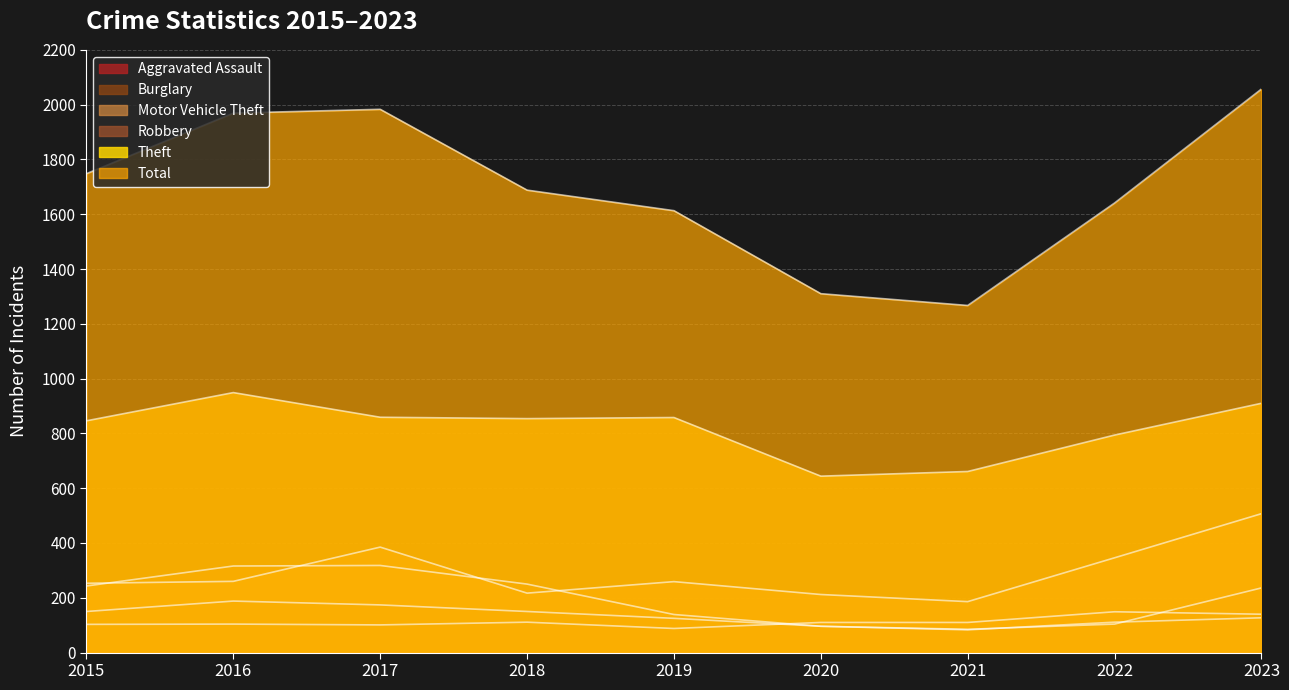

What is the value of the Burglary point at the 2nd from the left?

316